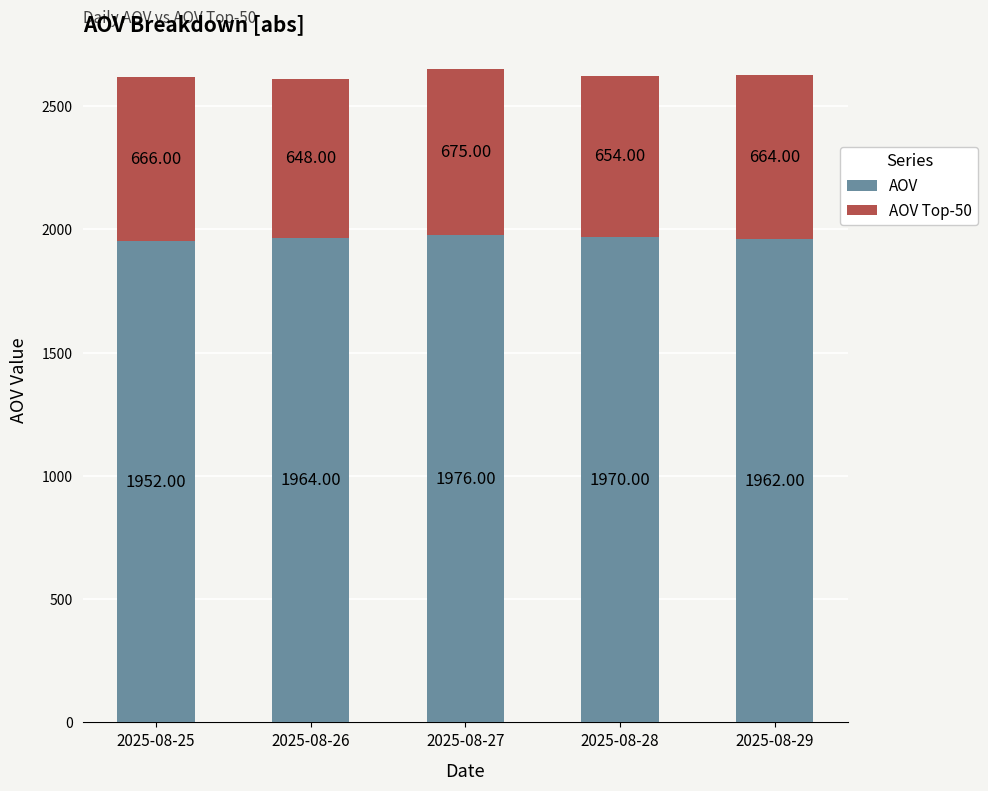

What is the total value across all series at 2025-08-29?

2626